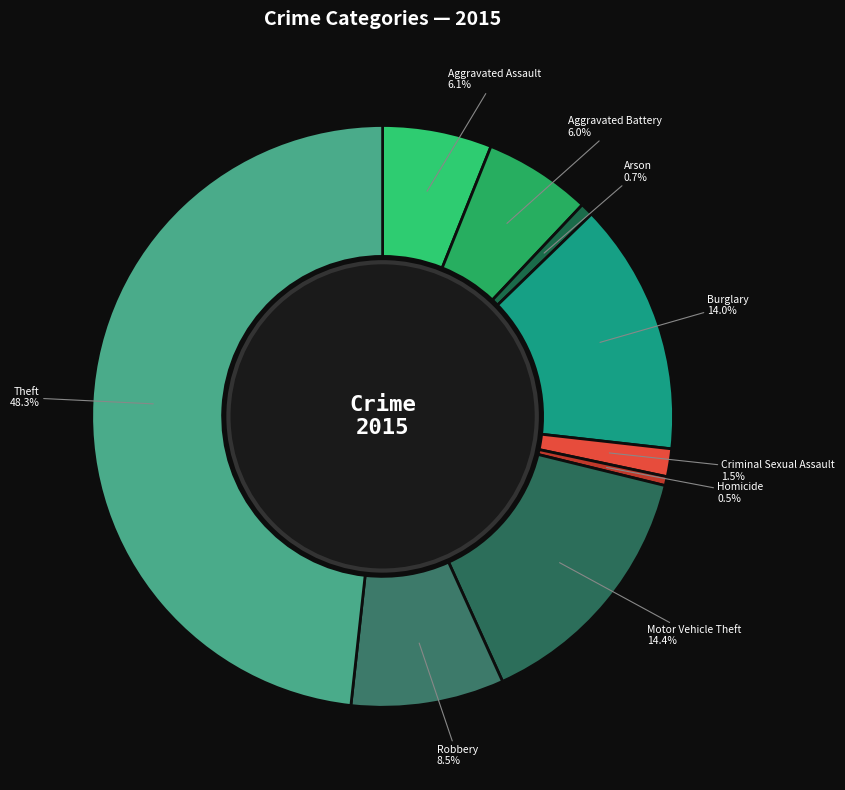

Does any single category account for the majority?

No